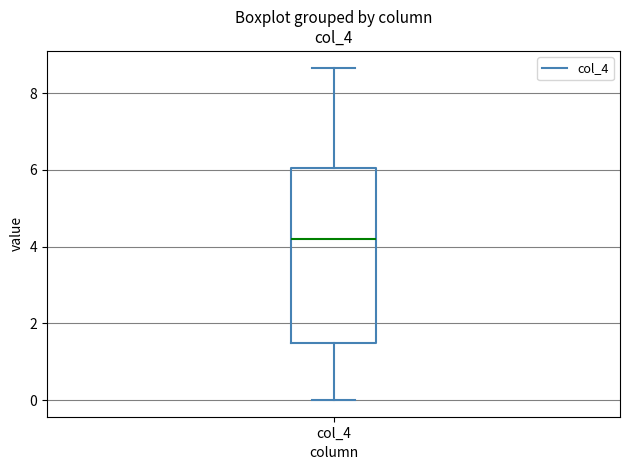

Where does the upper whisker of the box for col_4 end on the y-axis? The values are not printed on the chart, so give them approximately, as read against the axis.

8.6